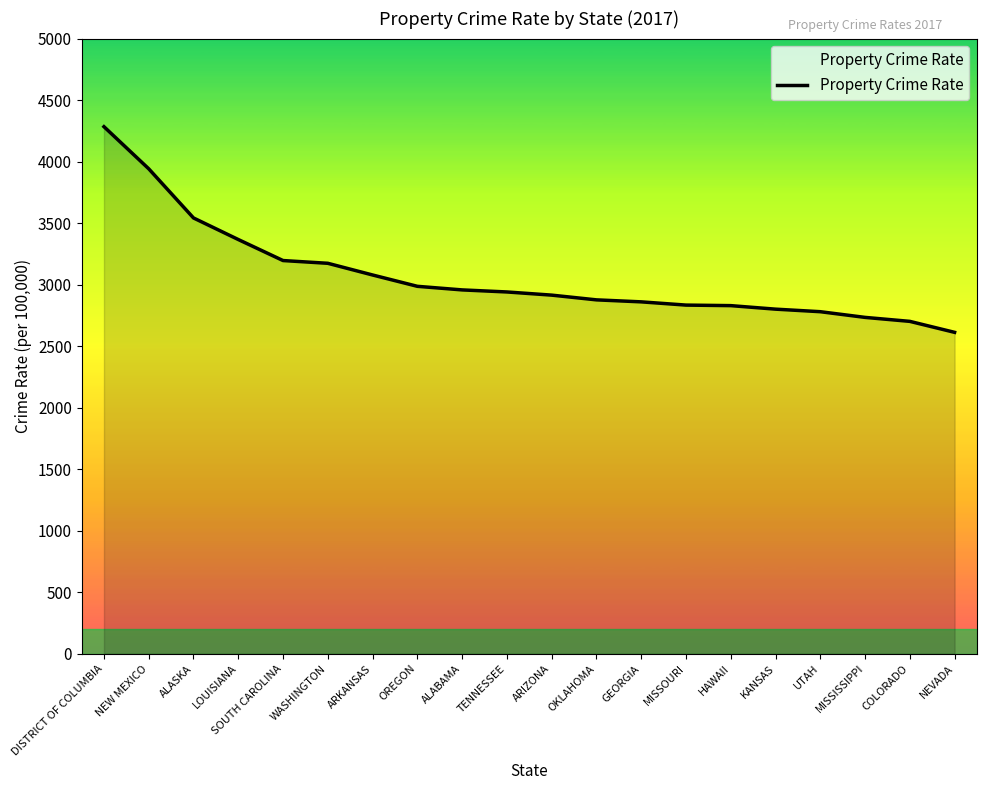

The chart shows a value of 1592.9 at COLORADO. True or false?

False